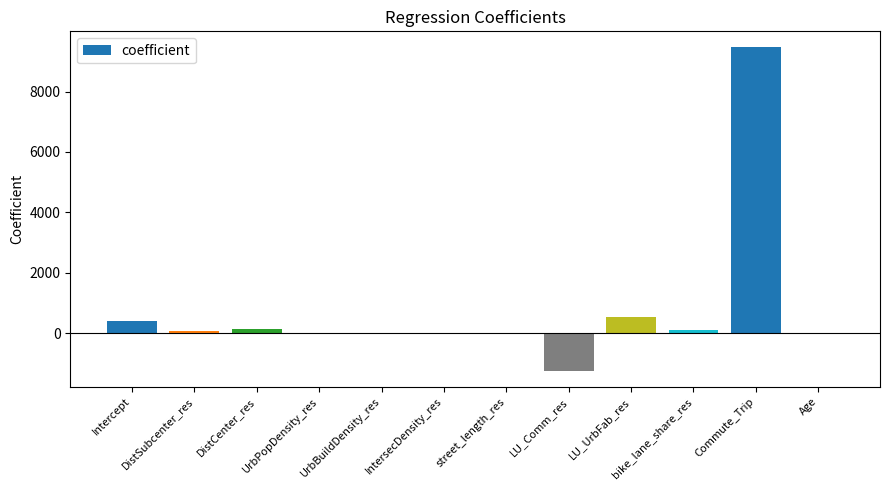

At which category does the chart reach its peak across all series?

Commute_Trip